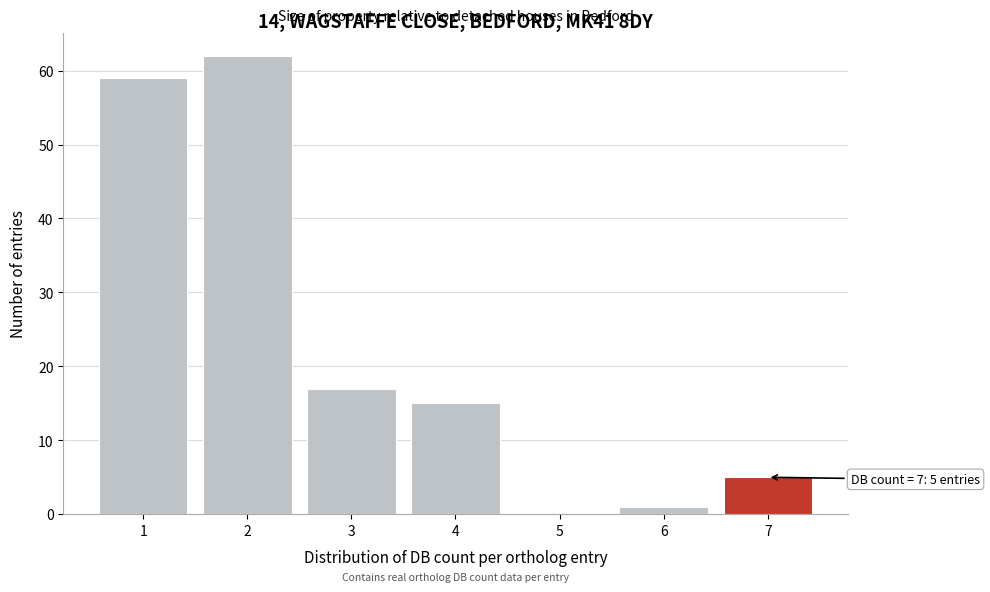

Over which range of the x-axis is the bar tallest?

1.5 to 2.5